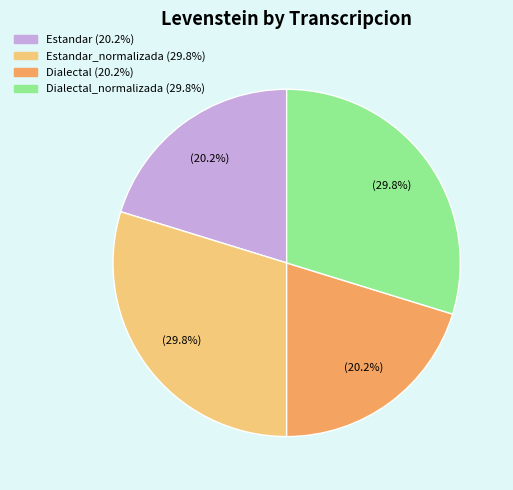

Does any single category account for the majority?

No